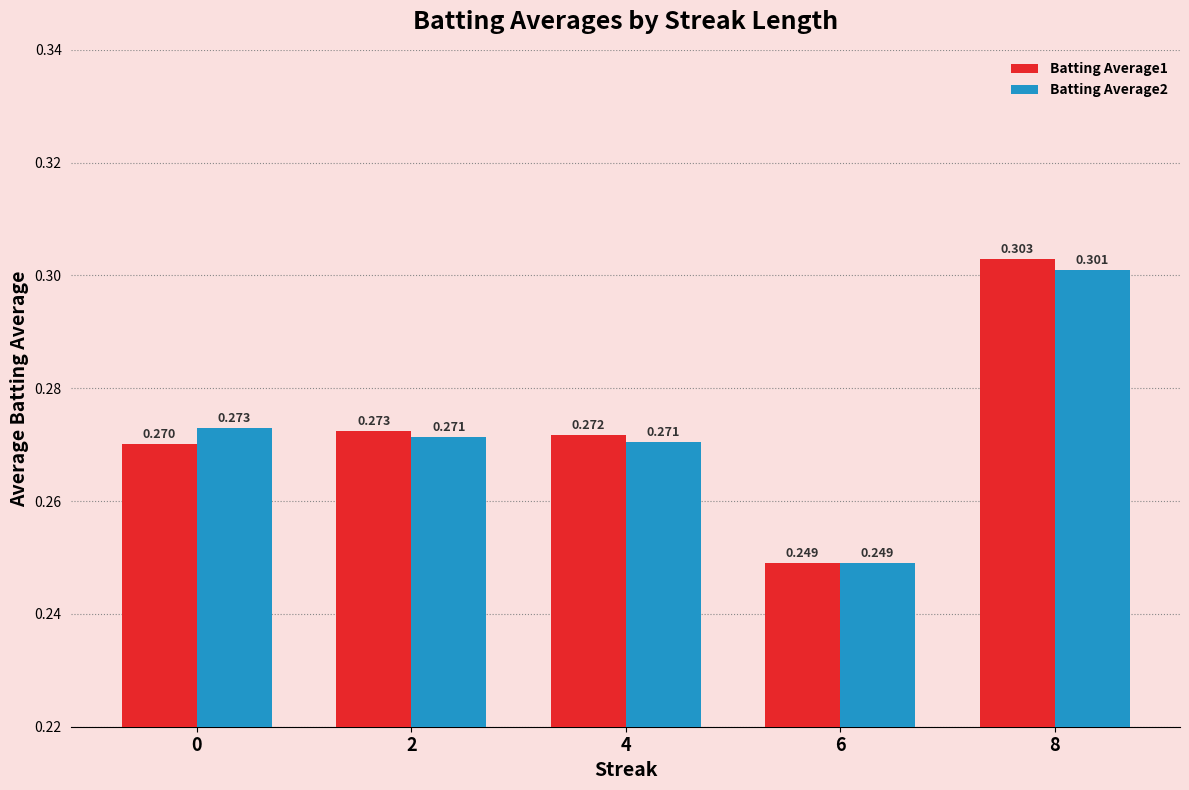

Is the value of Batting Average2 at 2 greater than the value of Batting Average1 at 6?

Yes